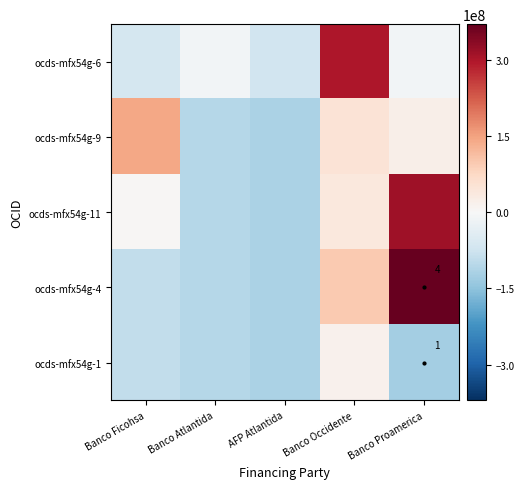

How many categories are shown in the chart?

5